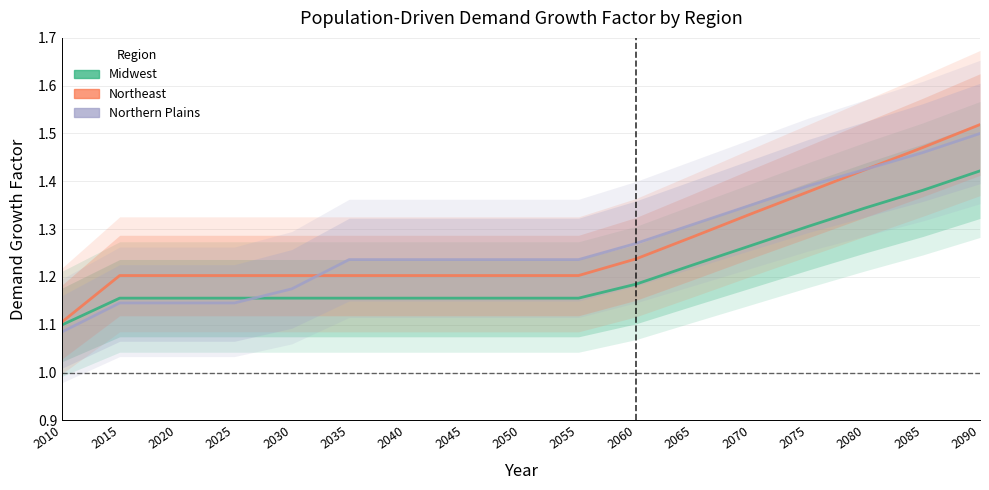

At which category does the chart reach its peak across all series?

2090